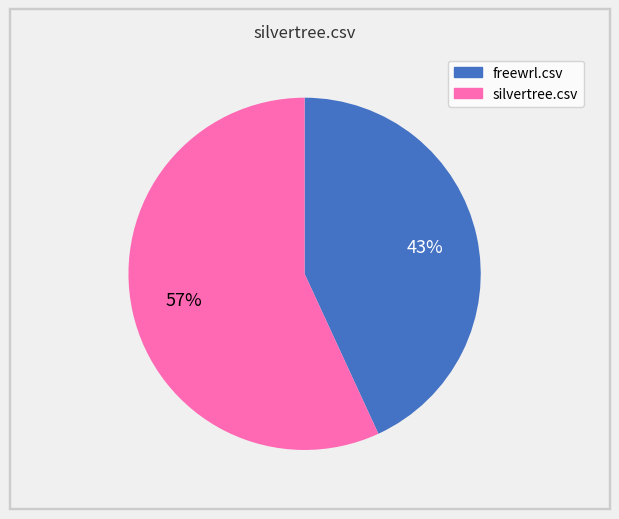

Between freewrl.csv and silvertree.csv, which is larger?

silvertree.csv